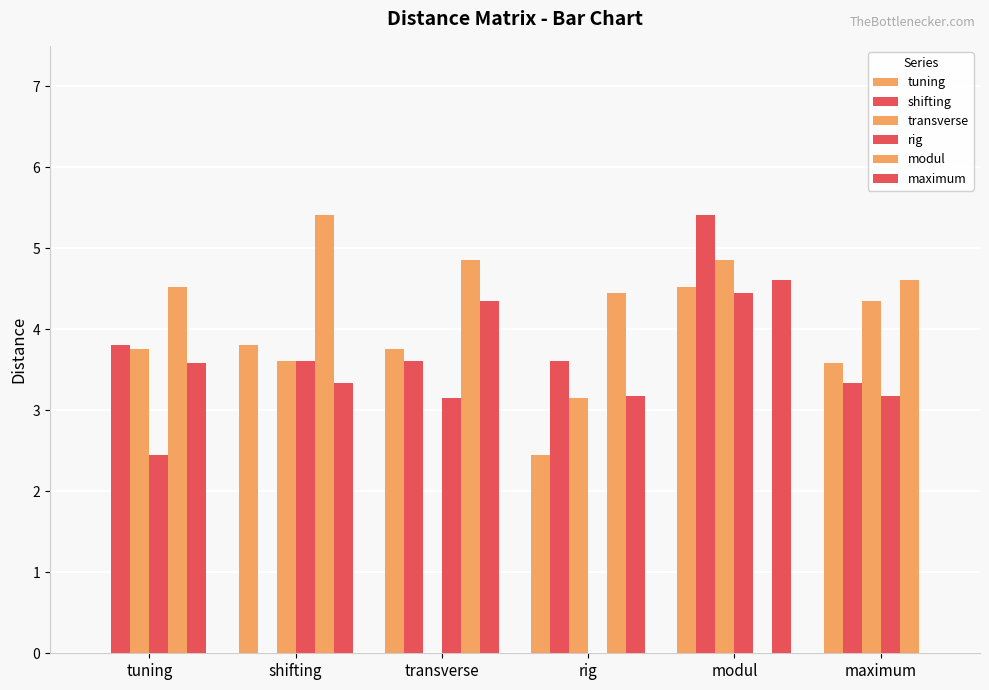

At how many categories does at least one series exceed 4?

6